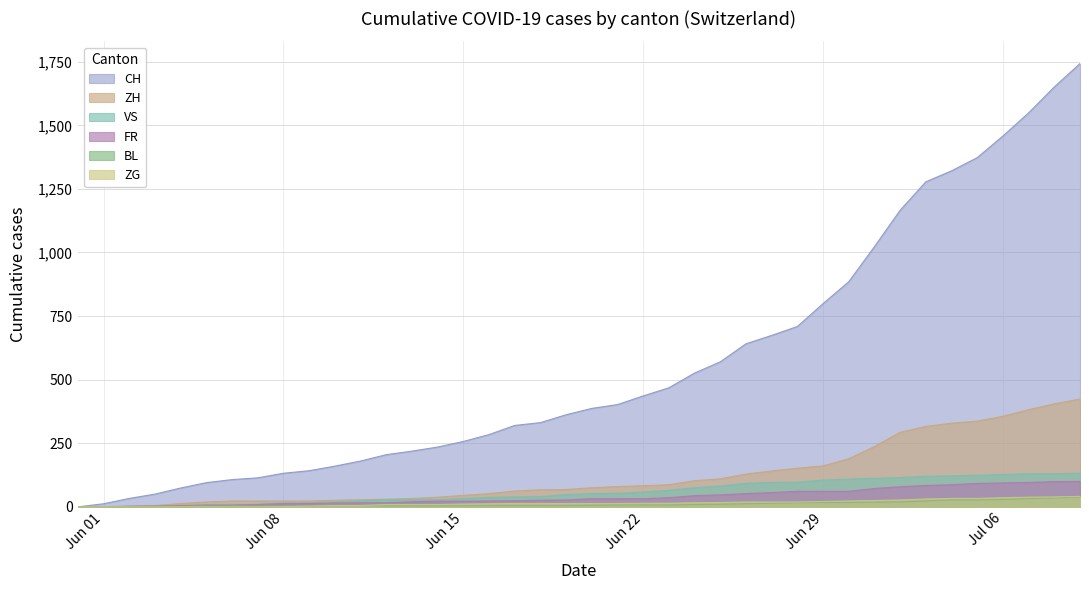

List the series in order of their peak value, highest first.

CH, ZH, VS, FR, ZG, BL